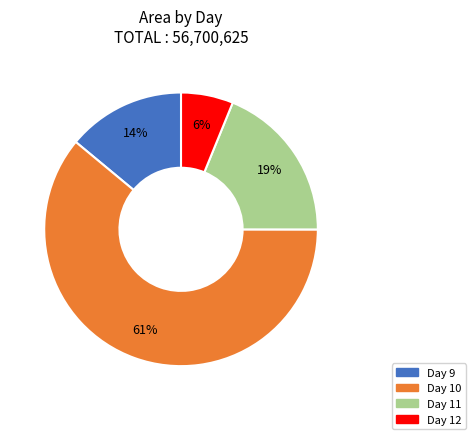

Is there any slice that represents more than half of the pie?

Yes